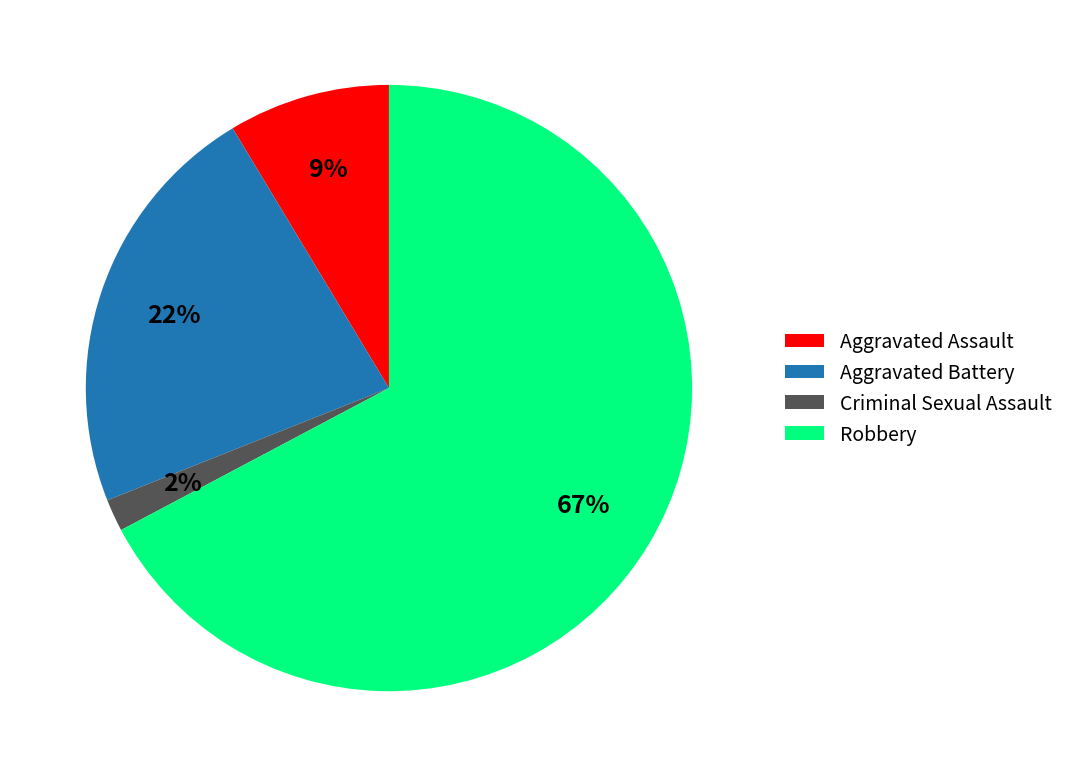

To the nearest percent, what percentage of the pie is Robbery?

67%